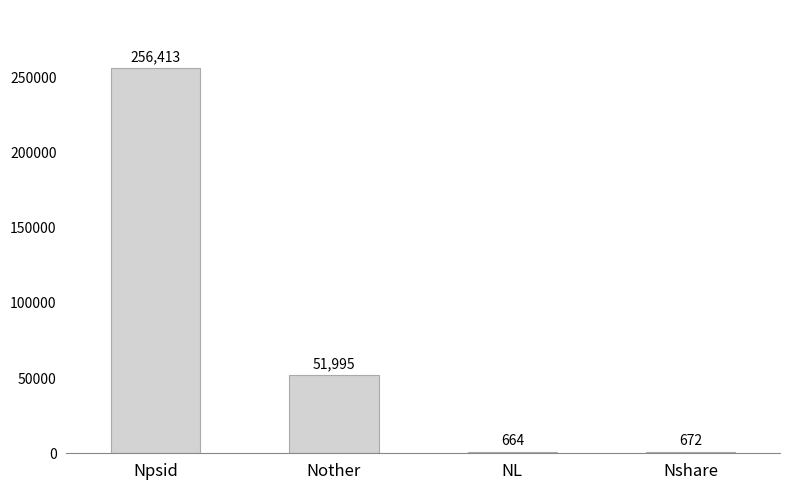

What is the change in value from Npsid to NL?

-255749